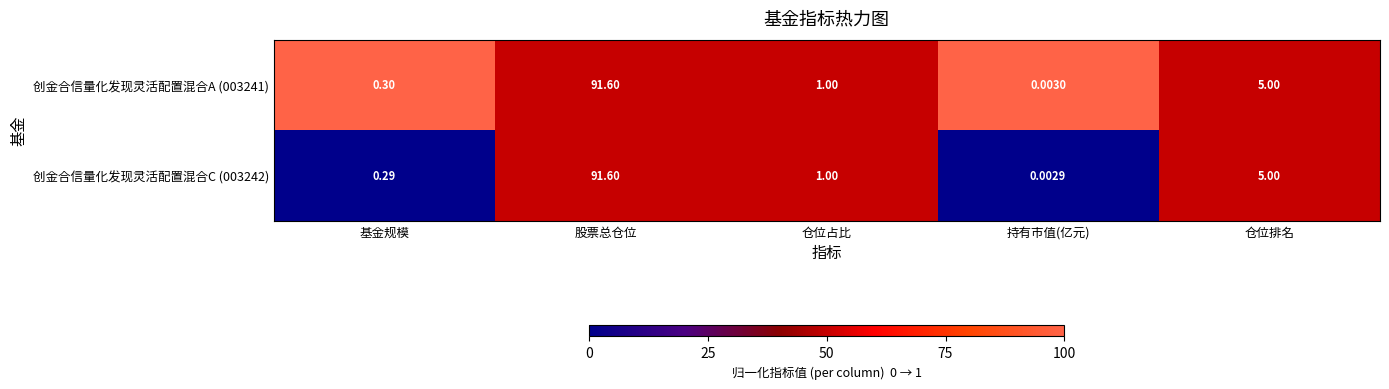

Which category has the highest value across all series?

股票总仓位